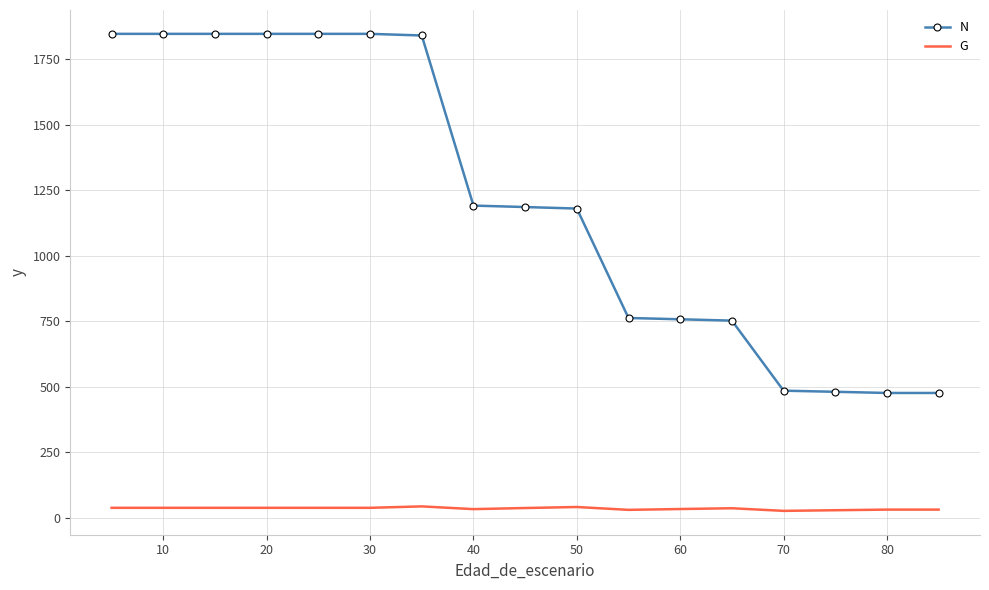

How many values in the G series are below 36?

8